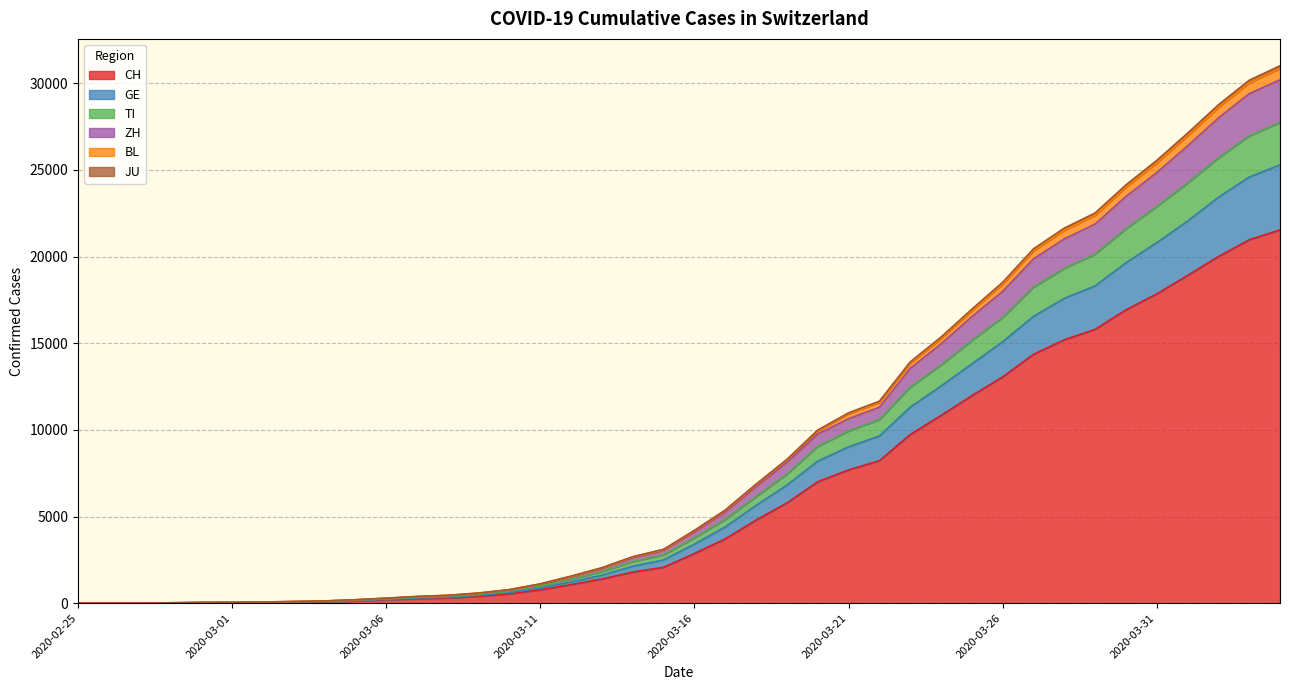

What is the label of the 1st point from the left?

2020-02-25